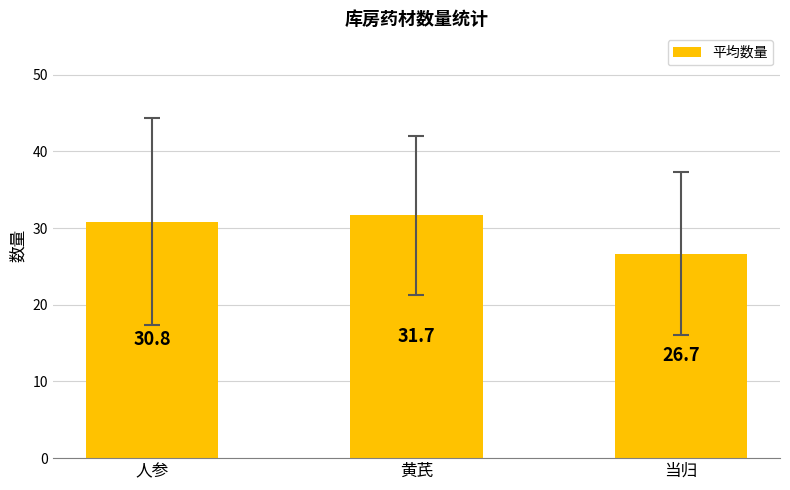

What is the greatest value displayed?

31.7